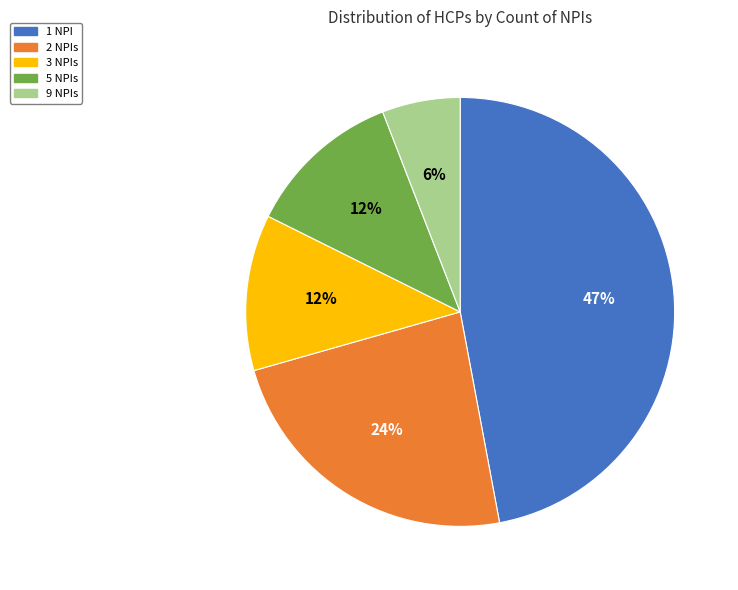

To the nearest percent, what percentage of the pie is 1 NPI?

47%